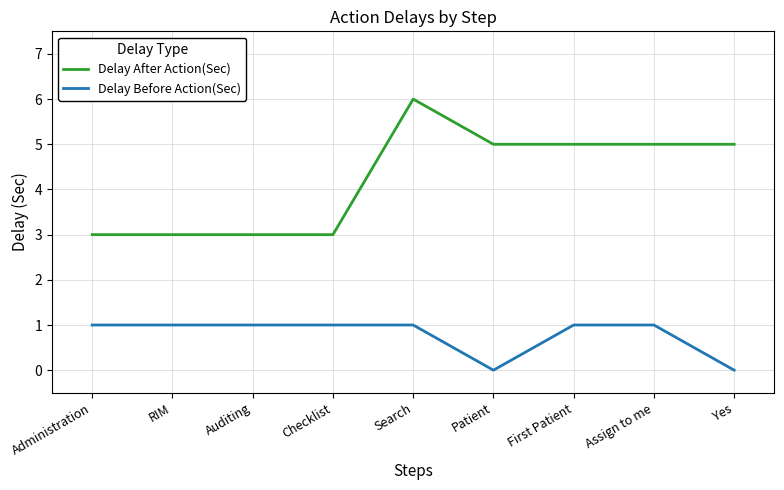

At which label does Delay After Action(Sec) first exceed 5?

Search